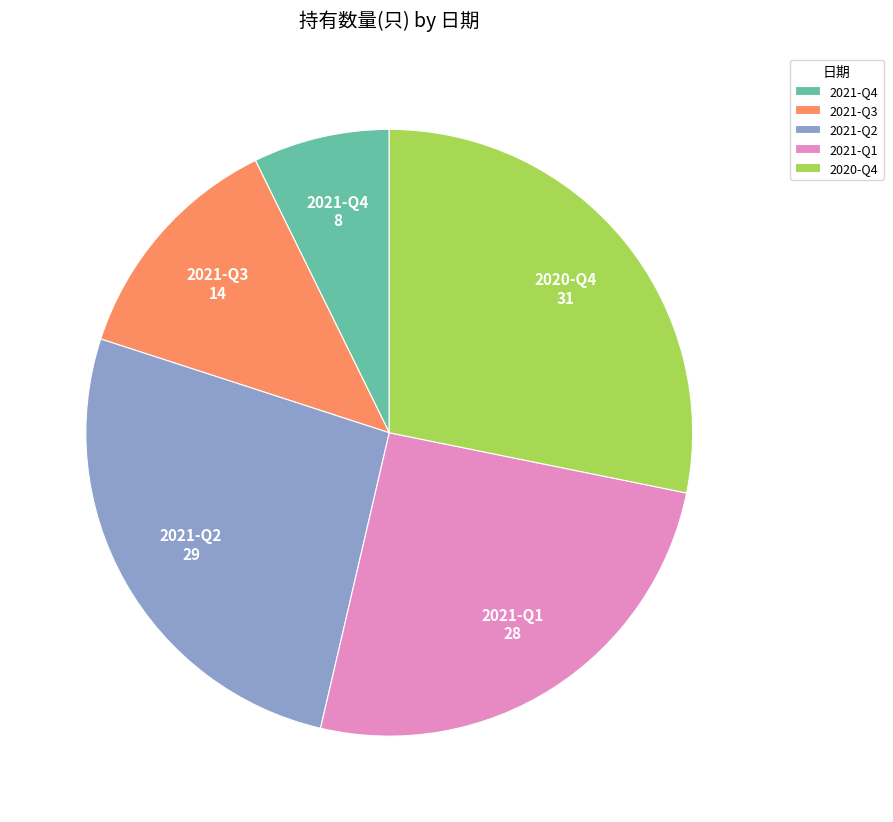

Combined, do 2020-Q4 and 2021-Q3 account for over 50%?

No